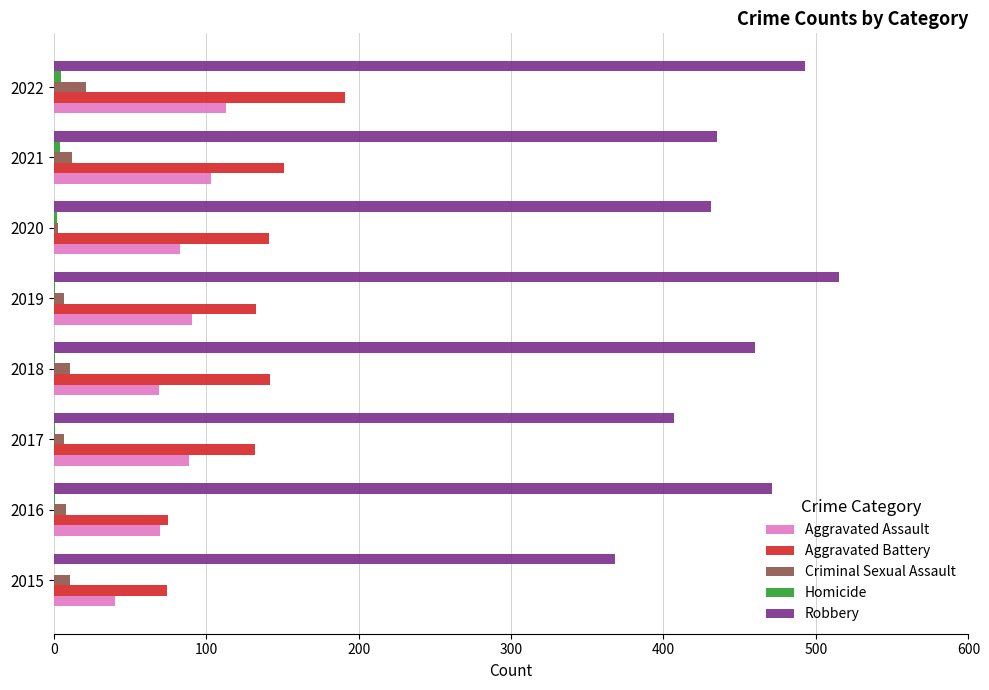

At which category is the sum across all series the highest?

2022